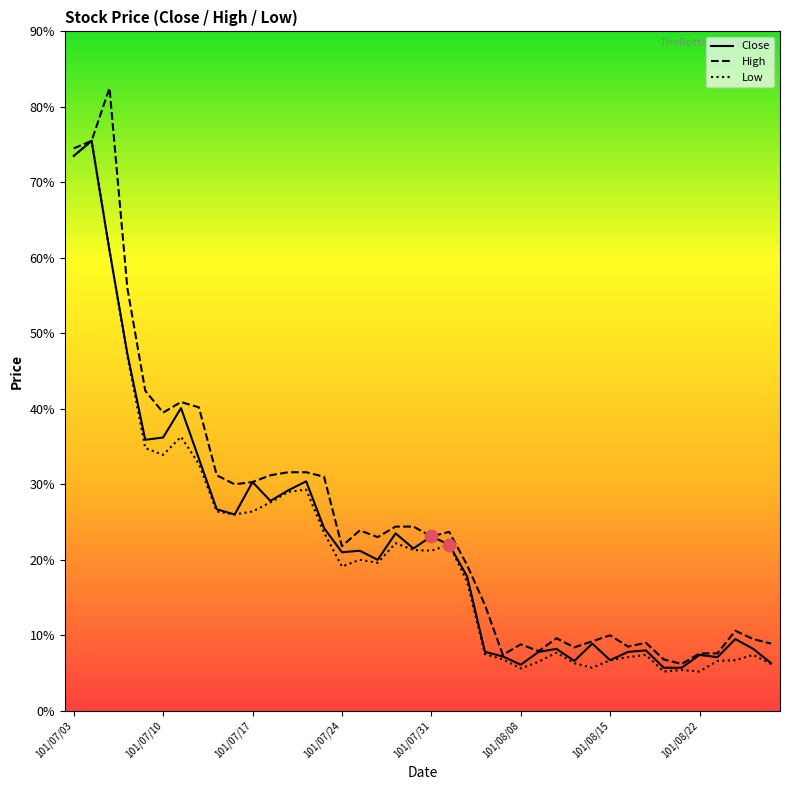

What are all the series names shown in the legend?

Close, High, Low